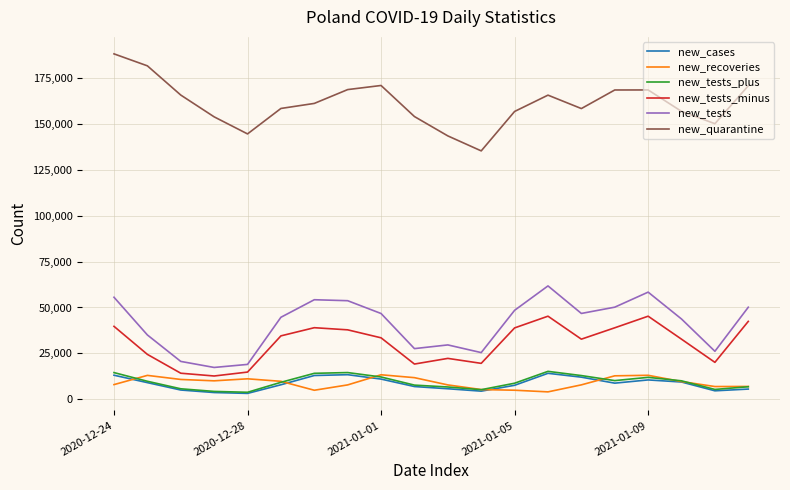

What is the greatest value displayed?

188151